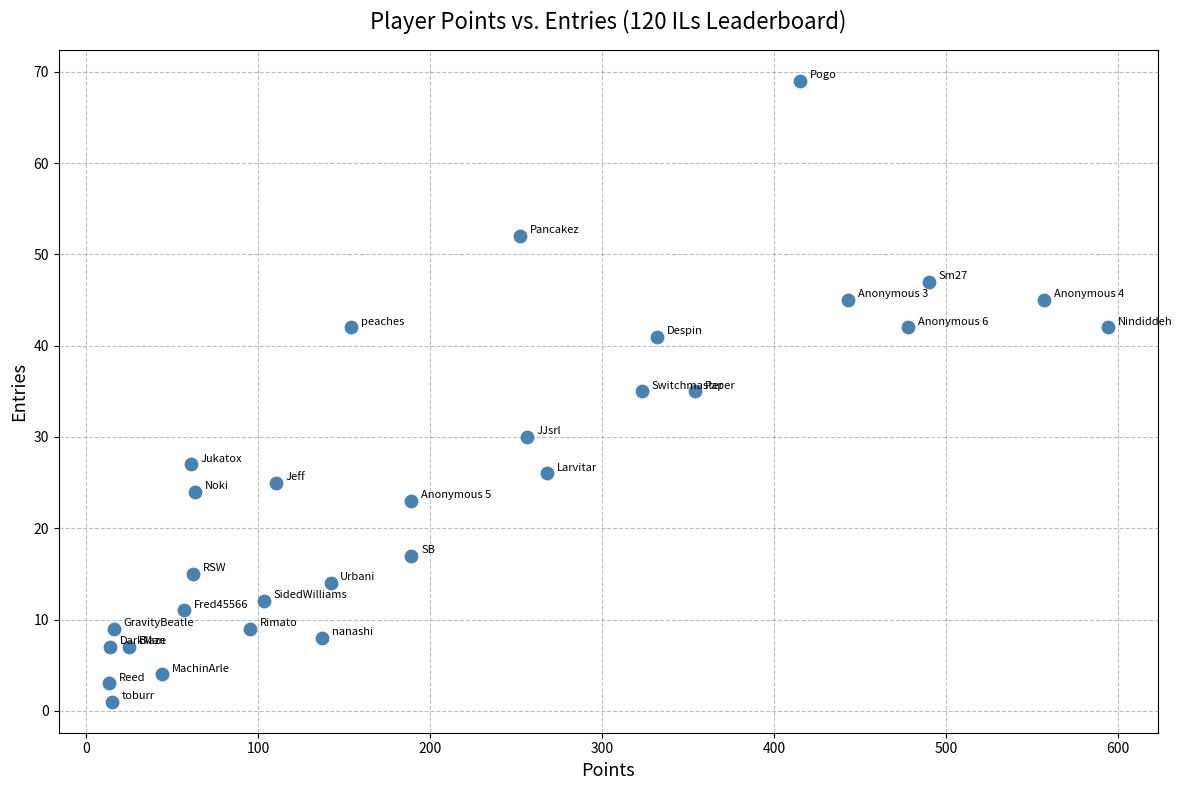

What is the range of X values (max minus min)?

581